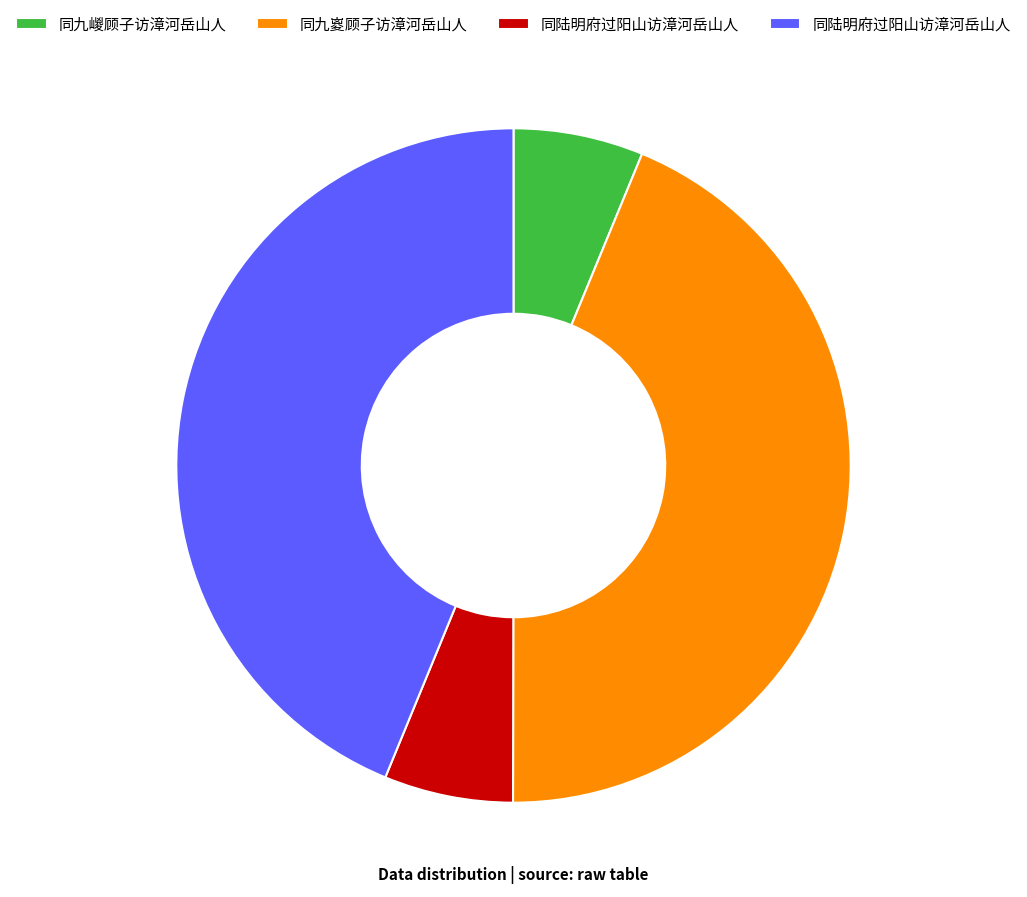

Does any single category account for the majority?

No